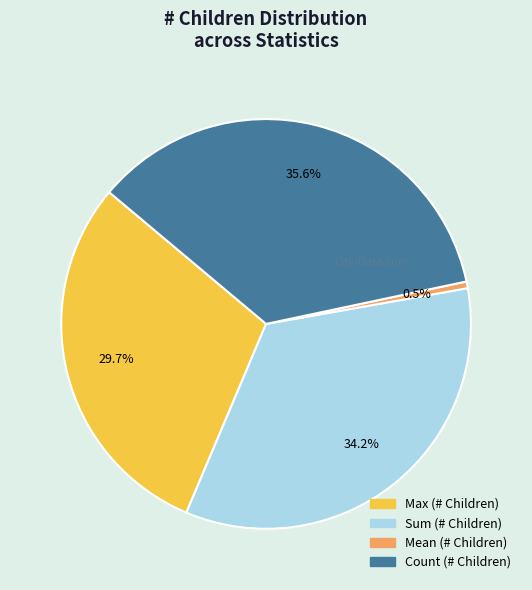

Is there any slice that represents more than half of the pie?

No